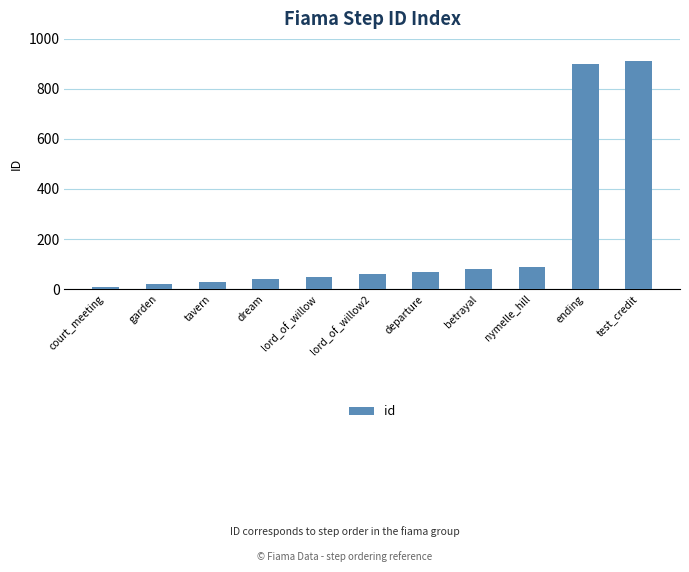

Does the chart contain any negative values?

No